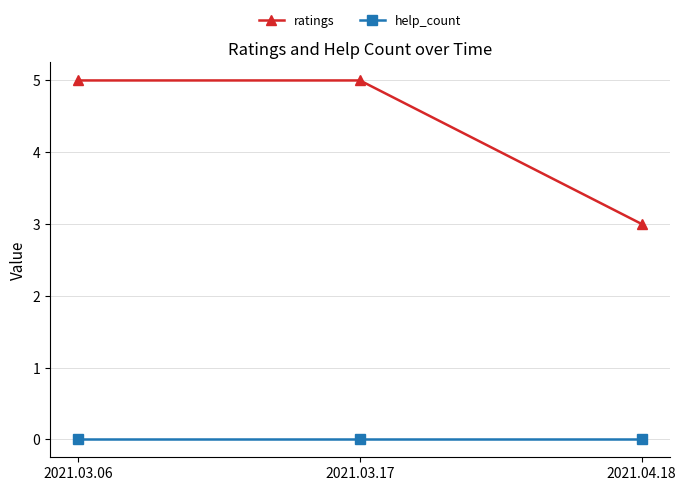

What are all the series names shown in the legend?

ratings, help_count